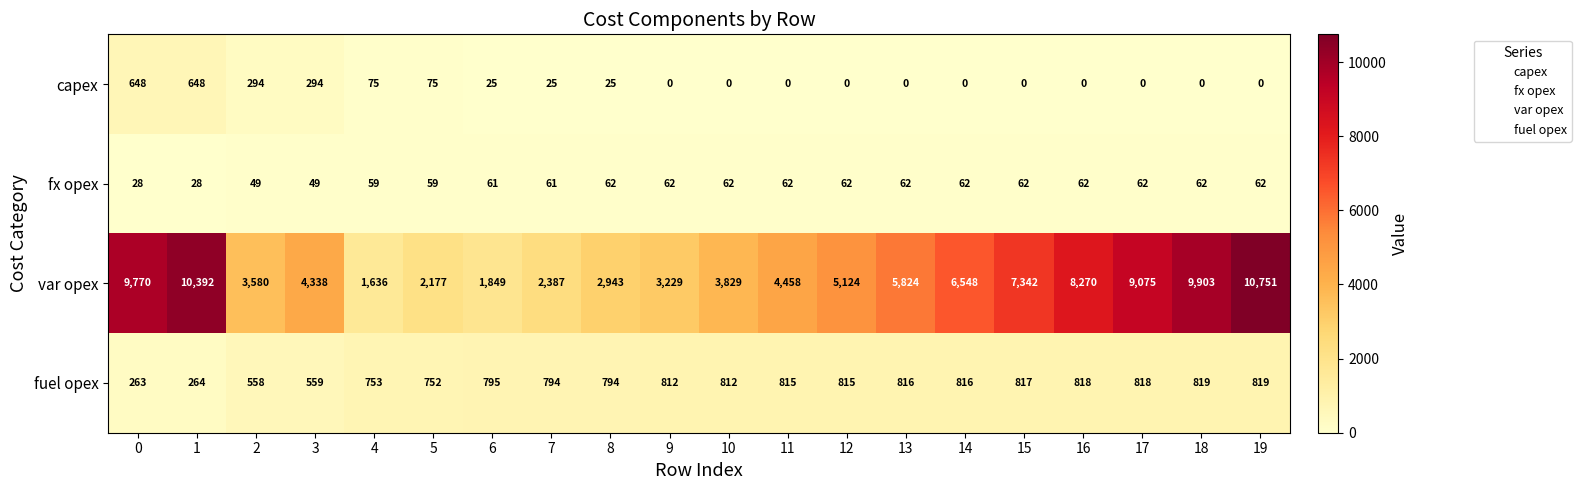

What is the spread (max minus min) of values at 12?

5124